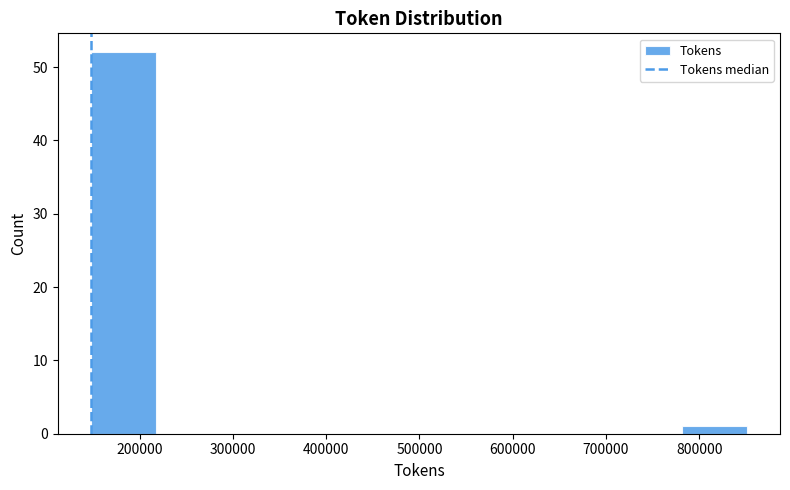

What is the height of the bar covering 780000 to 850000 on the x-axis? Neither the bar edges nor the heights are printed on the chart, so give them approximately, as read against the axes.

1